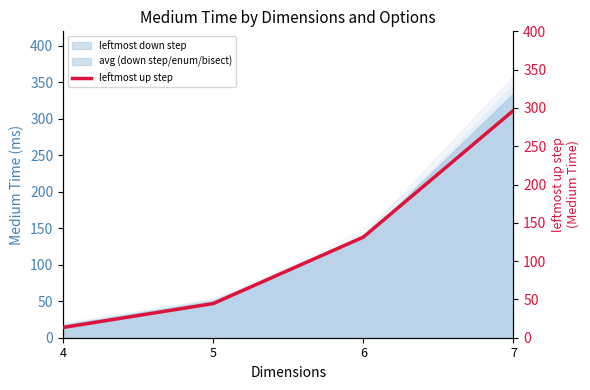

List the labels in order of value, smallest first.

4, 5, 6, 7